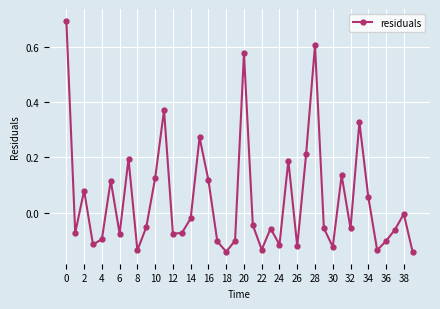

Count the number of data series in this chart.

1